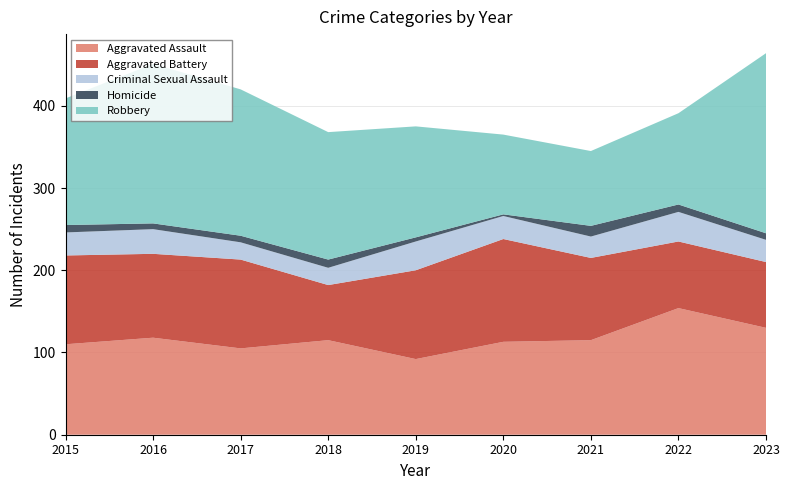

Reading right to left, list all the values displayed in this chart.

Aggravated Assault: 130	154	115	113	92	115	105	118	110
Aggravated Battery: 80	81	100	125	108	67	108	102	108
Criminal Sexual Assault: 27	36	26	28	35	21	21	30	28
Homicide: 8	9	13	2	5	10	8	7	9
Robbery: 219	111	91	97	135	155	178	194	154